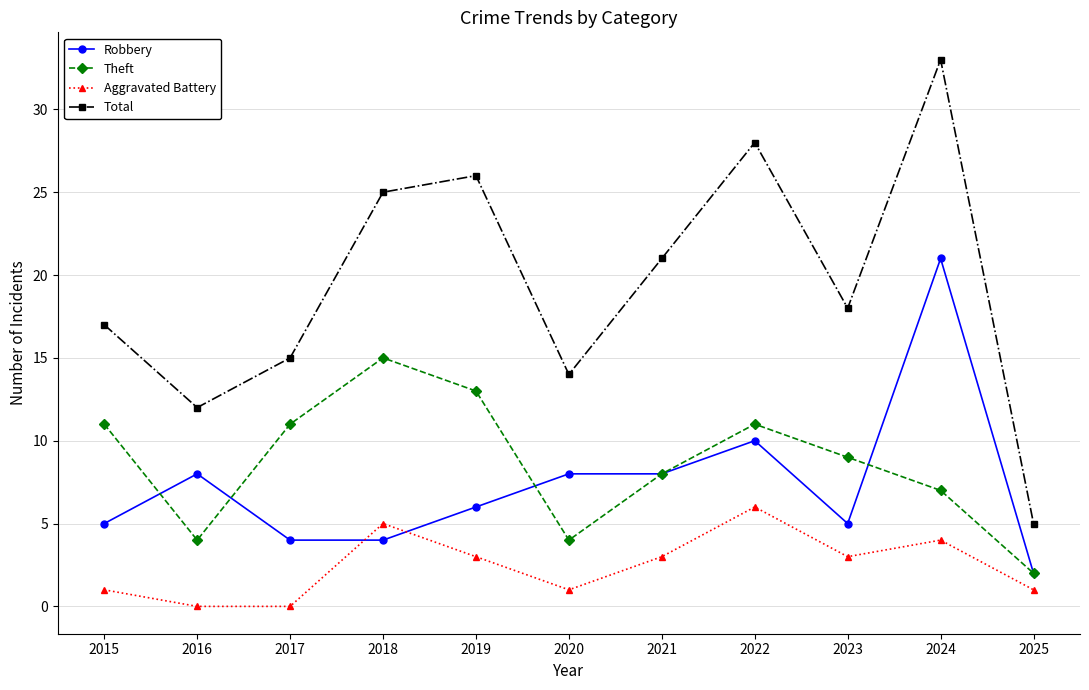

At how many categories does at least one series exceed 32?

1